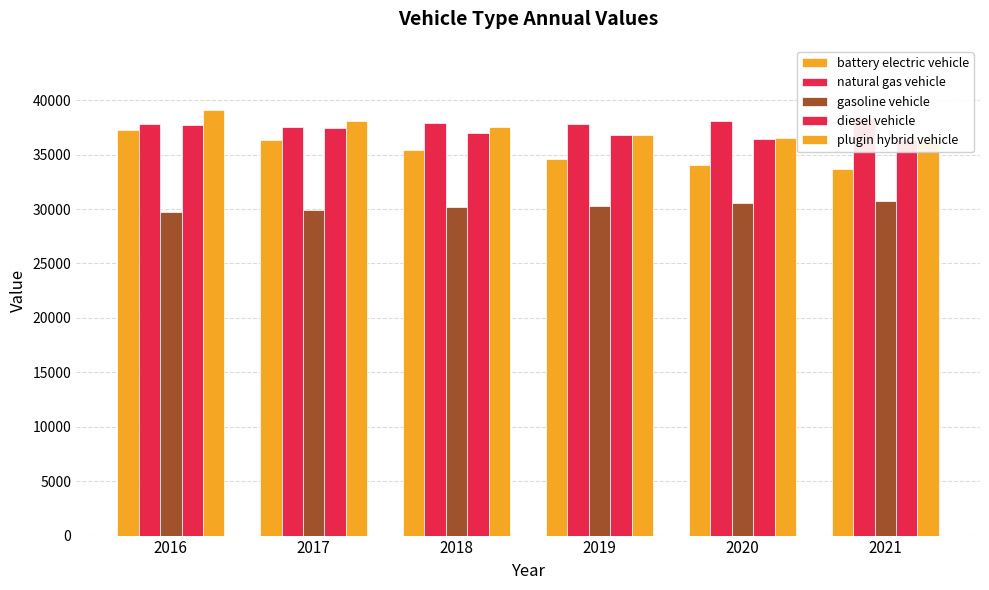

Count the number of data series in this chart.

5